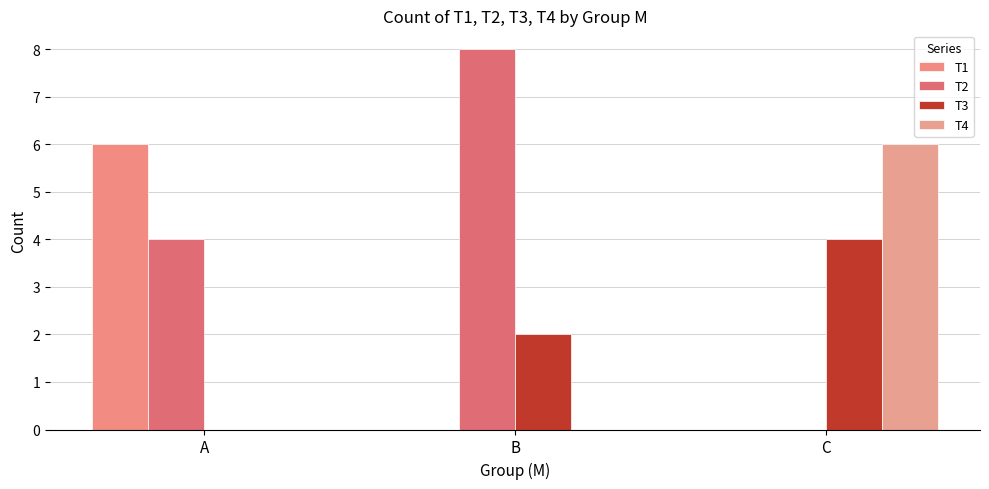

What is the difference between the maximum and second lowest values in the T1 series?

6